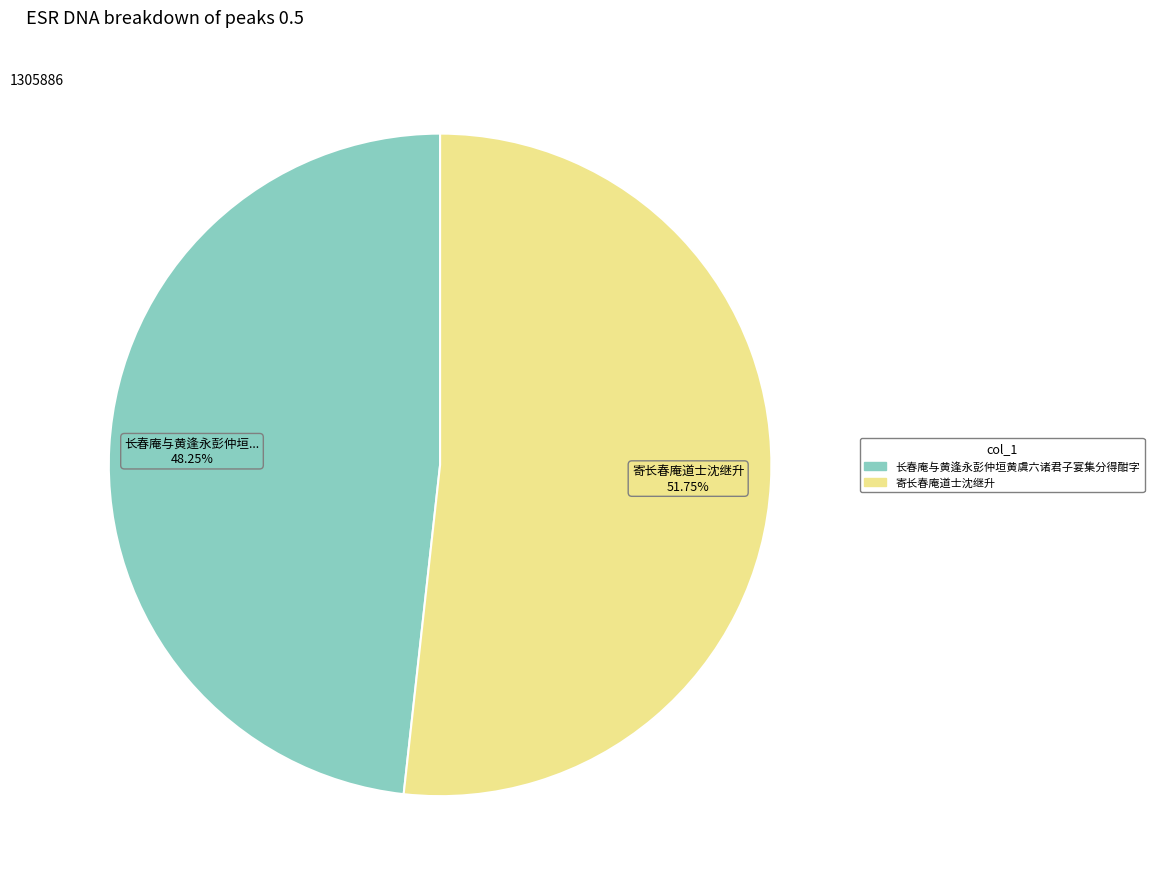

To the nearest percent, what portion does 长春庵与黄逢永彭仲垣黄虞六诸君子宴集分得酣字 represent?

48%